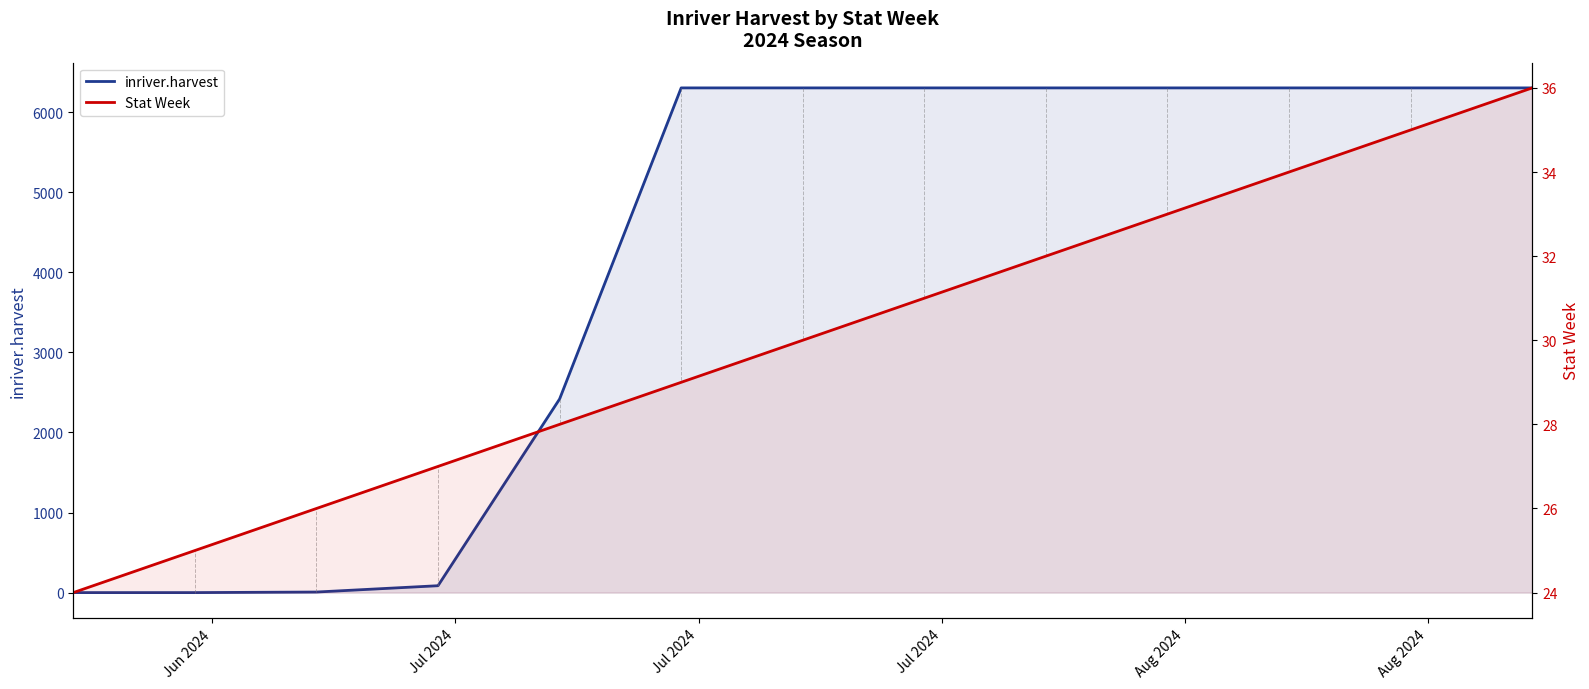

What is the difference between the maximum and minimum values in the Stat Week series?

12